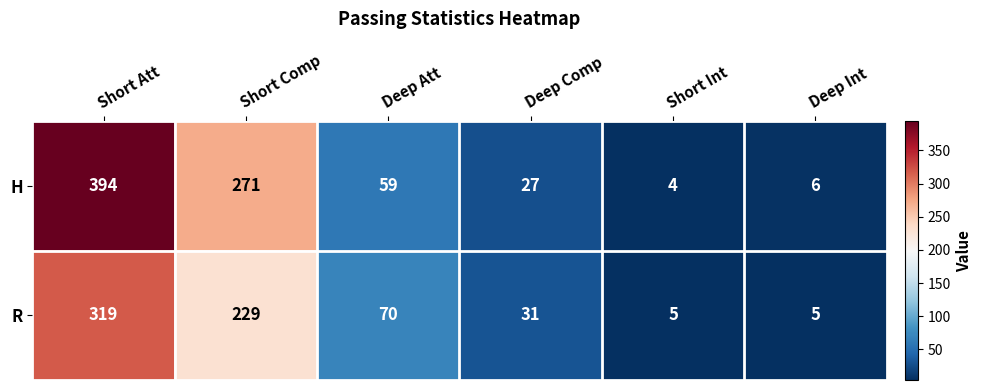

At which label does H first exceed 59?

Short Att